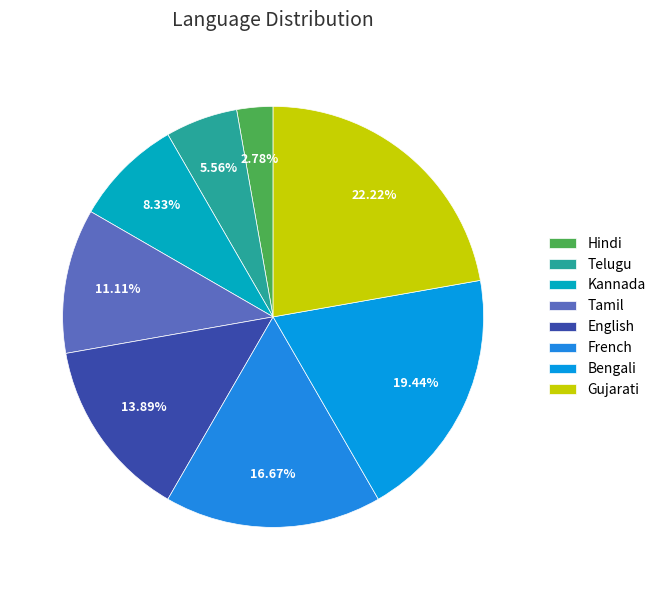

What is the ratio of the value at Gujarati to the value at French?

1.3